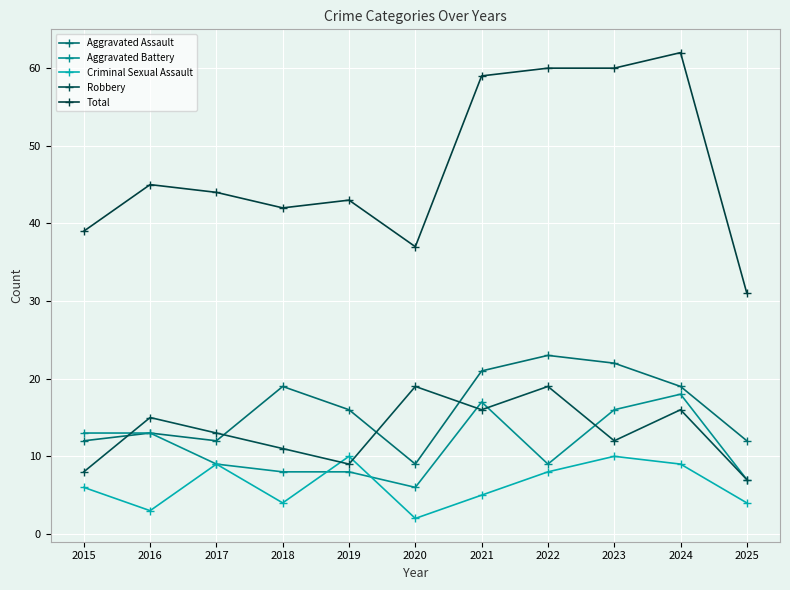

True or false: Total and Robbery intersect in this chart.

False